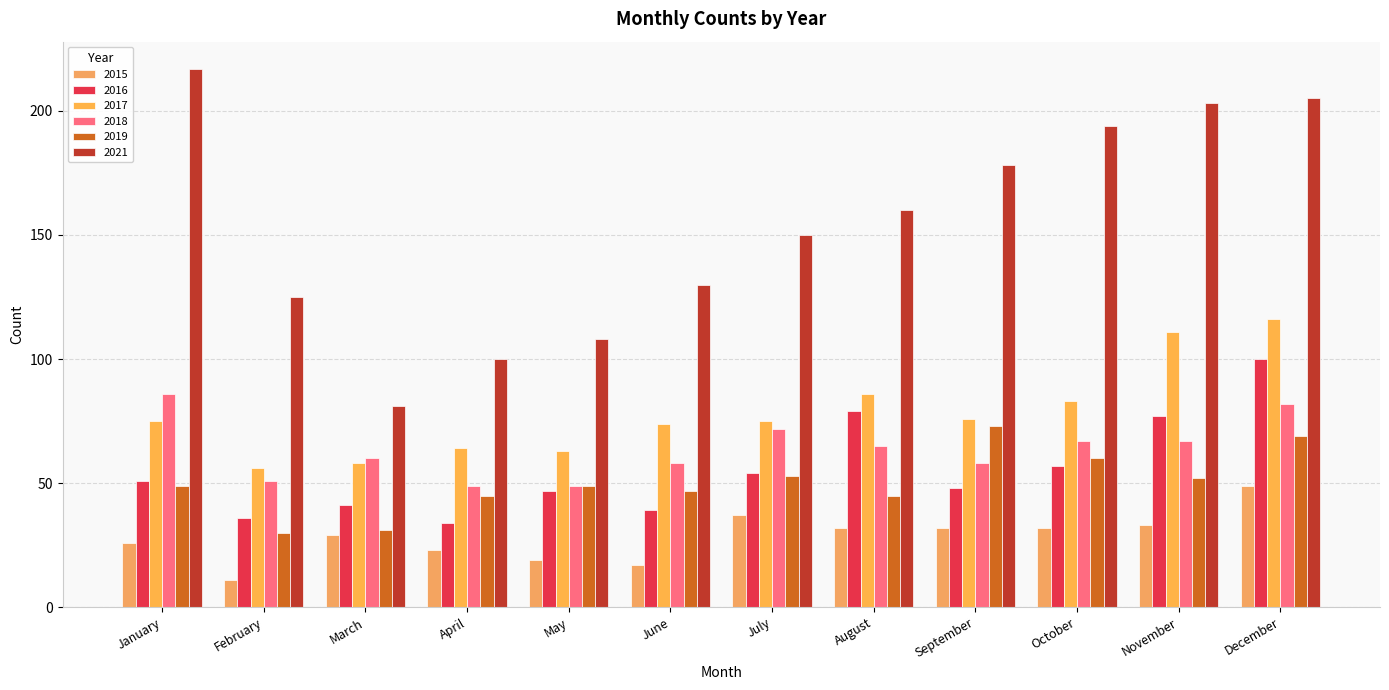

What is the sum of all 2021 values?

1851